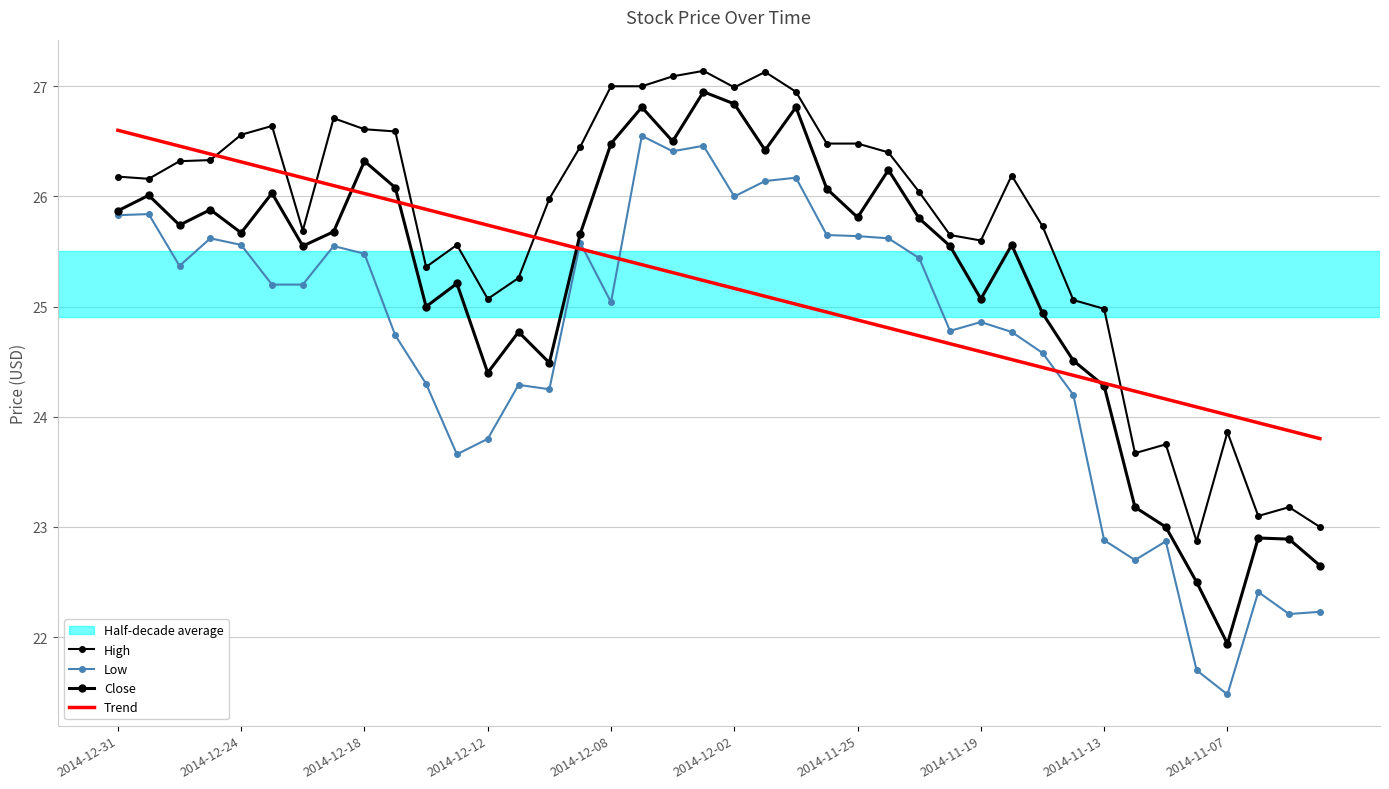

Which series has the largest total across all categories?

High